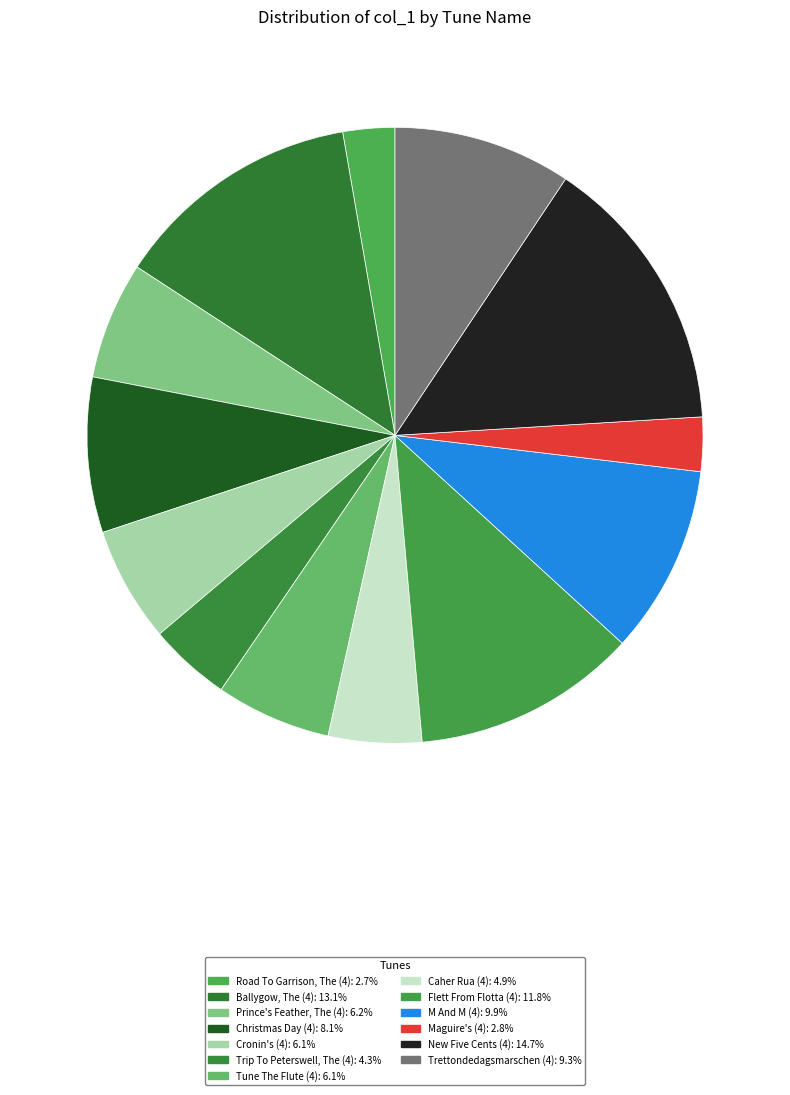

To the nearest percent, what is the difference between the M And M (4) and Flett From Flotta (4) slice percentages?

2%